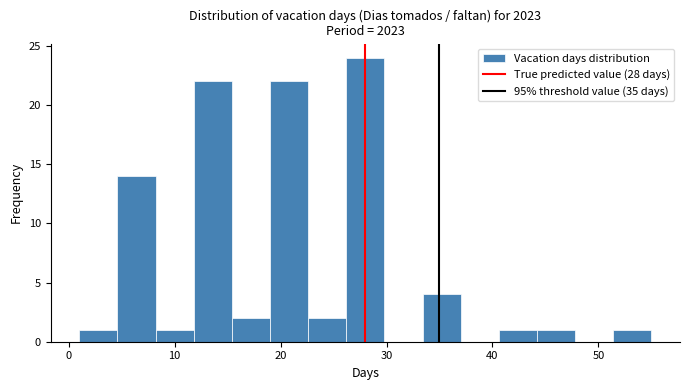

Around what value on the x-axis is the tallest bar? Give the approximate position of its centre, as read against the axis.

28